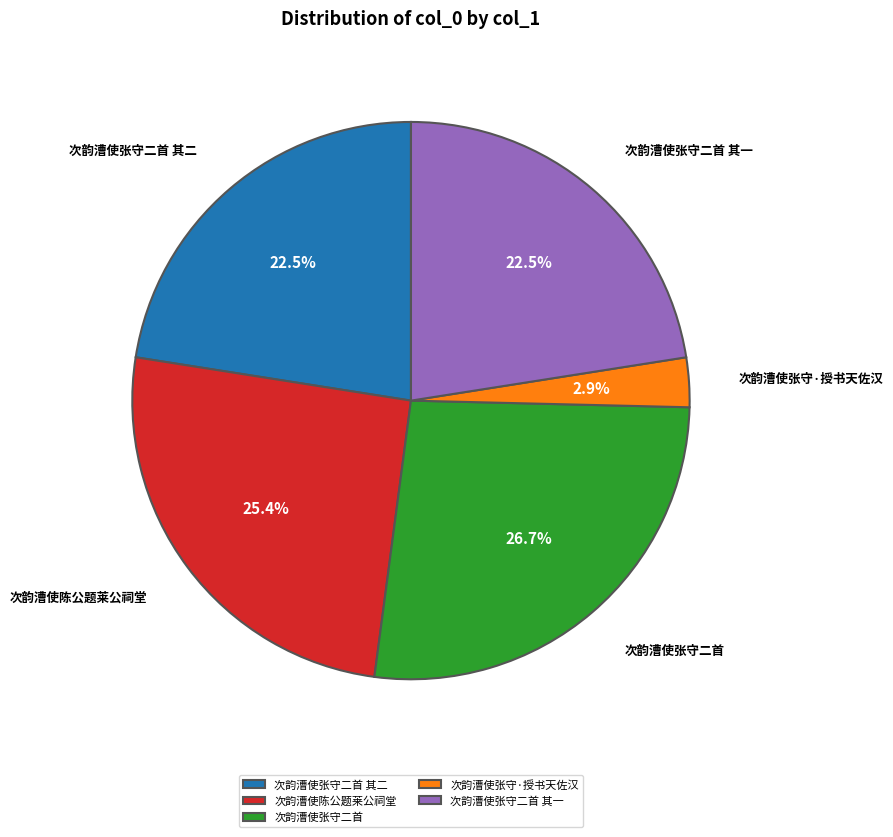

Count the number of slices in the pie.

5